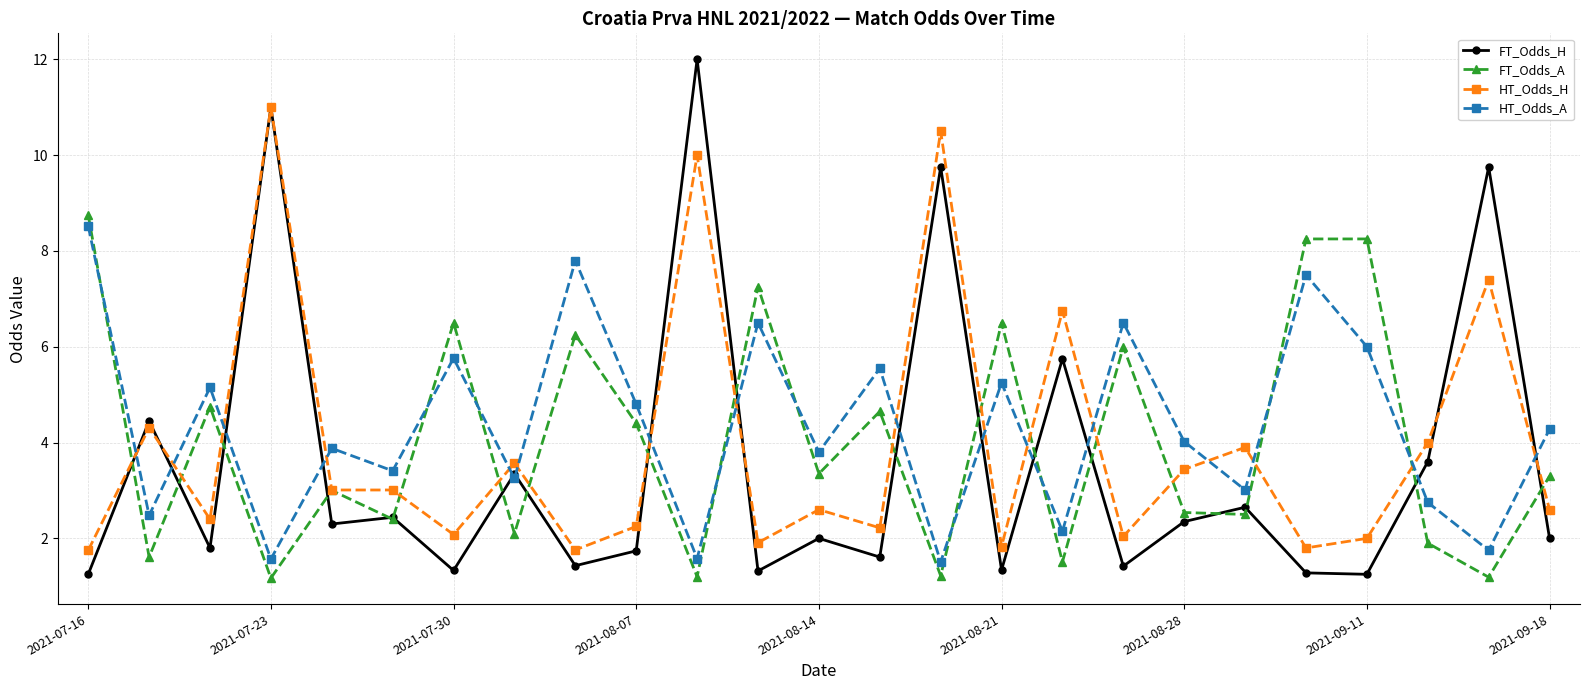

How many times do HT_Odds_H and HT_Odds_A cross each other?

16